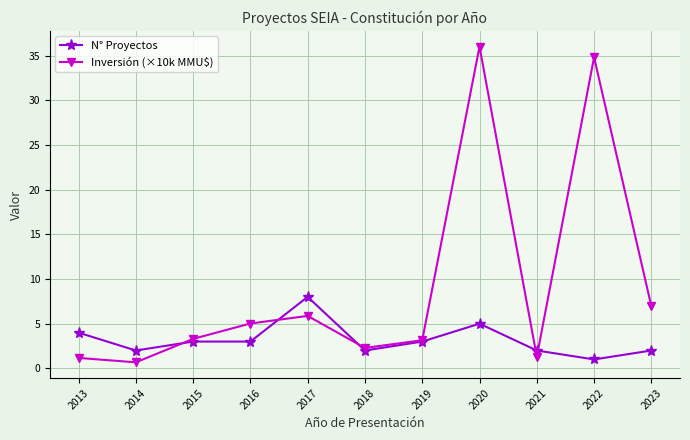

What is the average value of the N° Proyectos series?

3.2